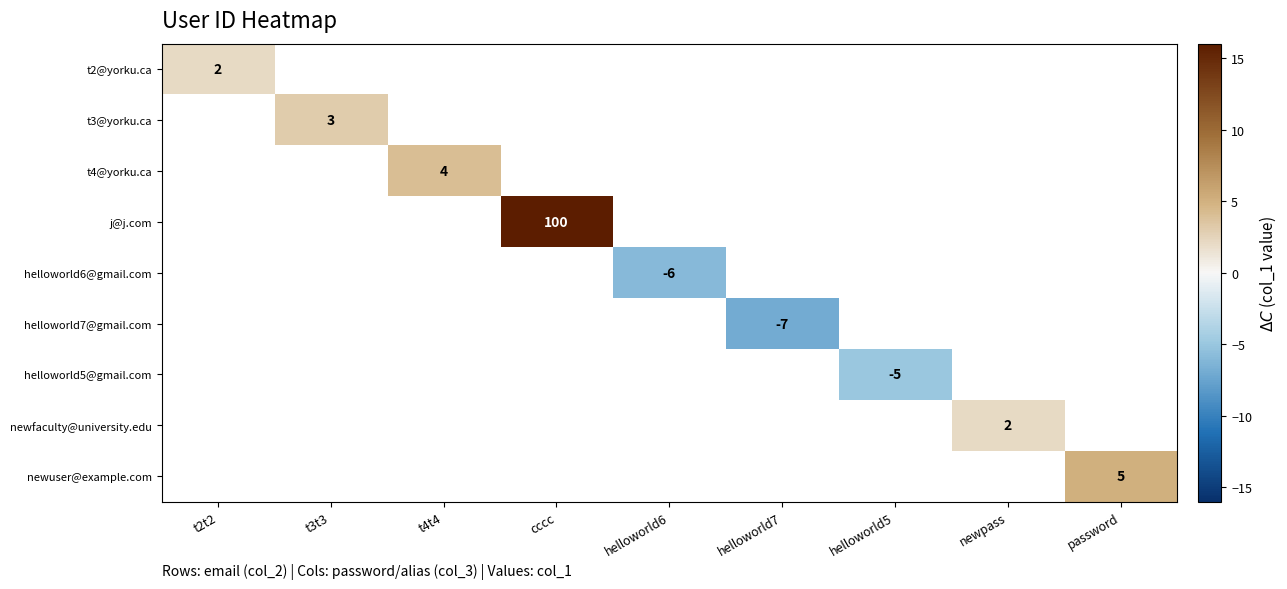

Count the number of categories in the chart.

9